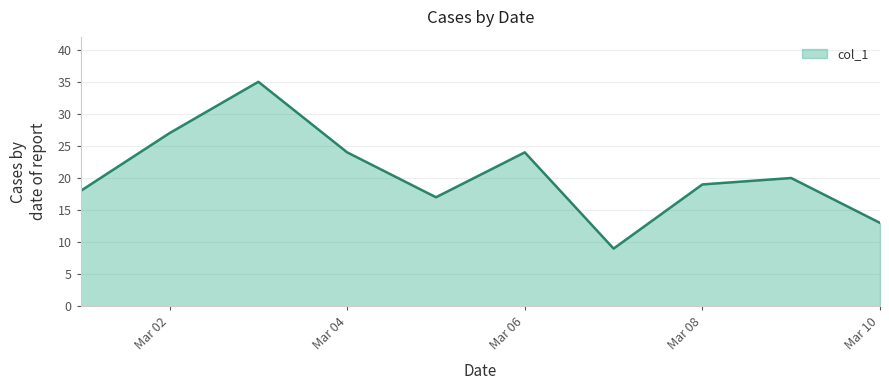

What is the smallest value displayed?

9